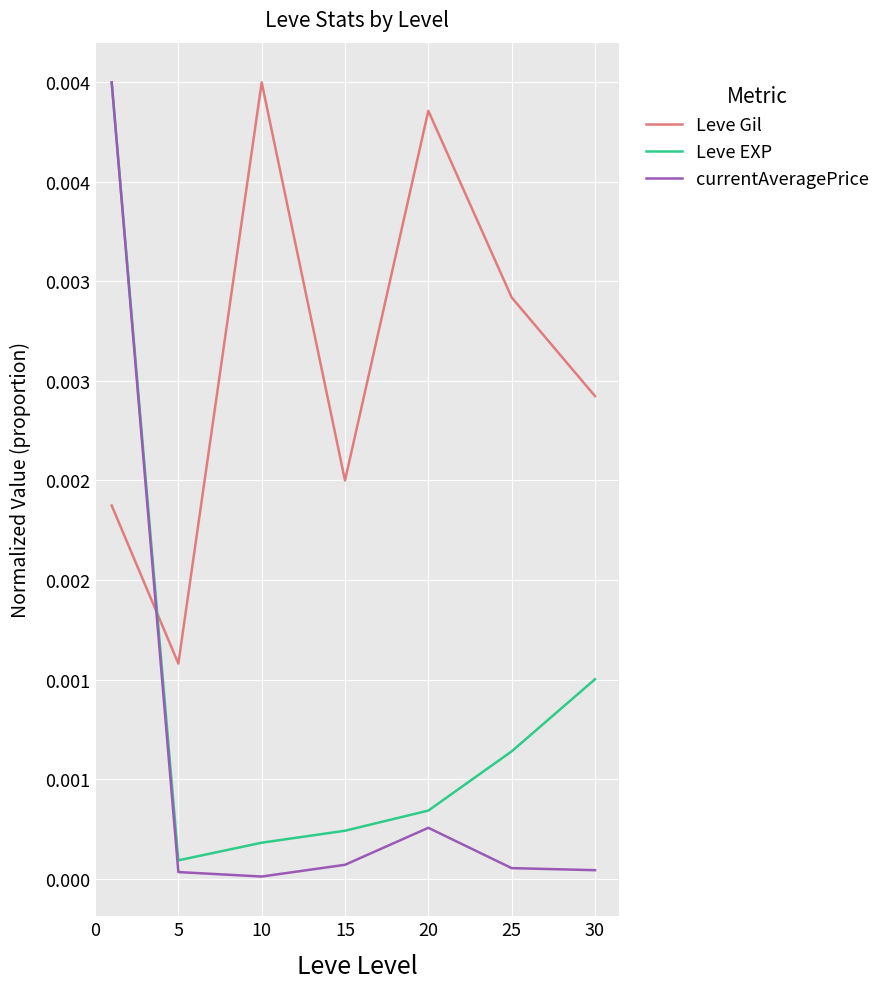

What are all the series names shown in the legend?

Leve Gil, Leve EXP, currentAveragePrice